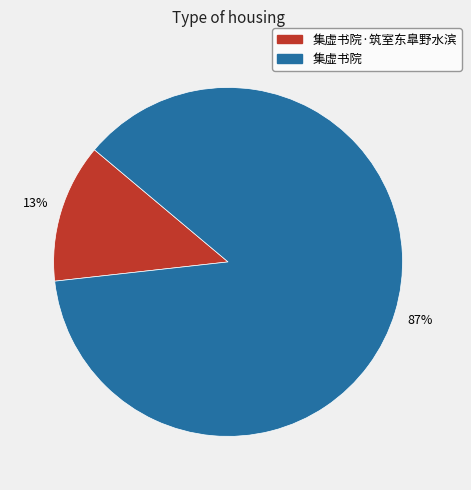

Which has a higher value, 集虚书院 or 集虚书院·筑室东臯野水滨?

集虚书院